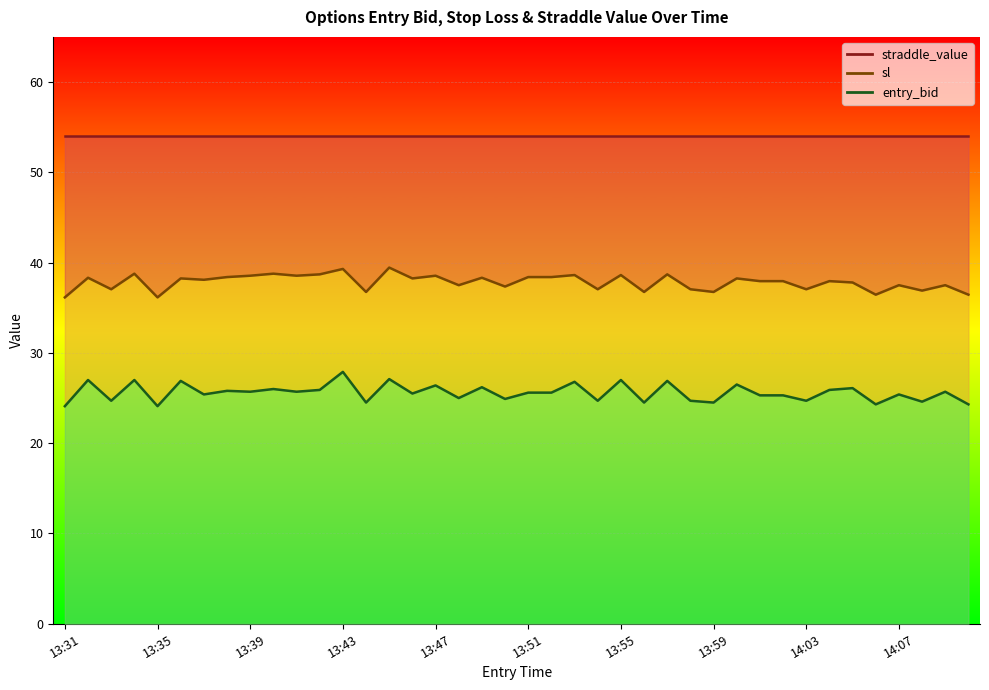

Is this an area chart (filled region under the line)?

No